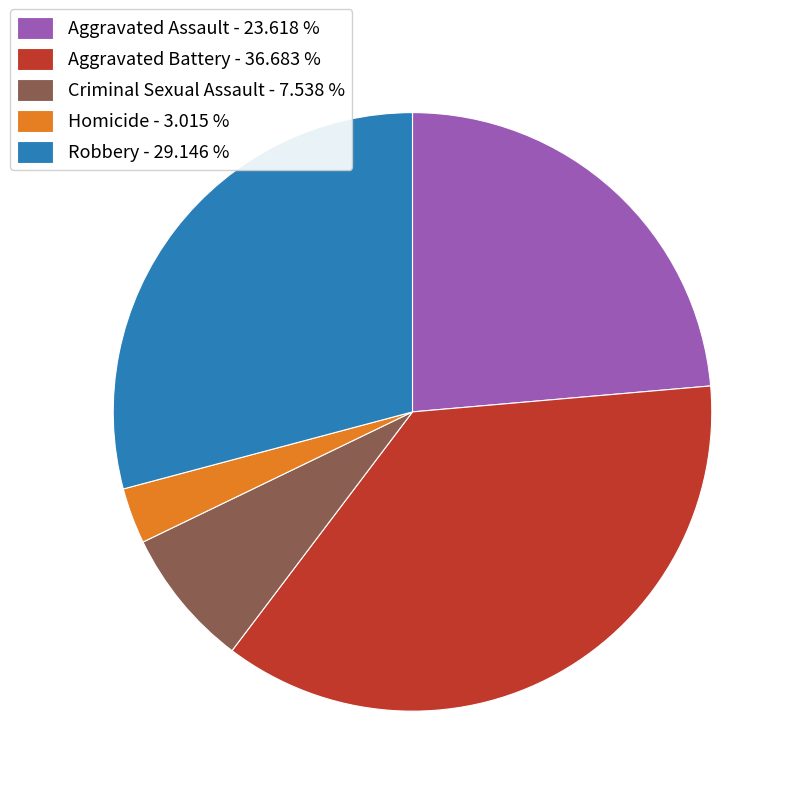

Which category has the smallest portion of the pie?

Homicide